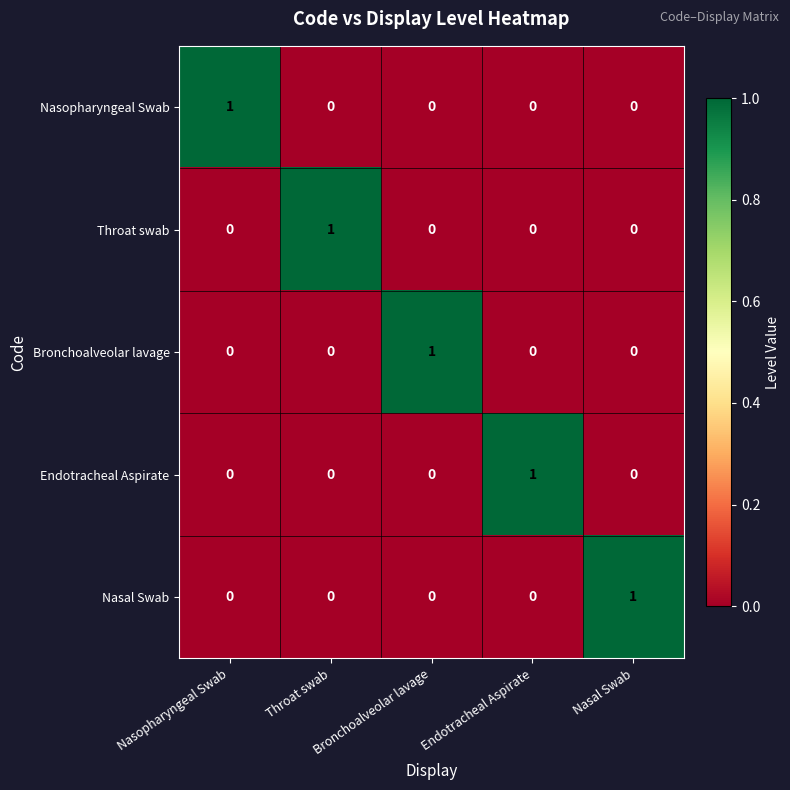

True or false: Endotracheal Aspirate has a value of 0 at Nasal Swab.

True